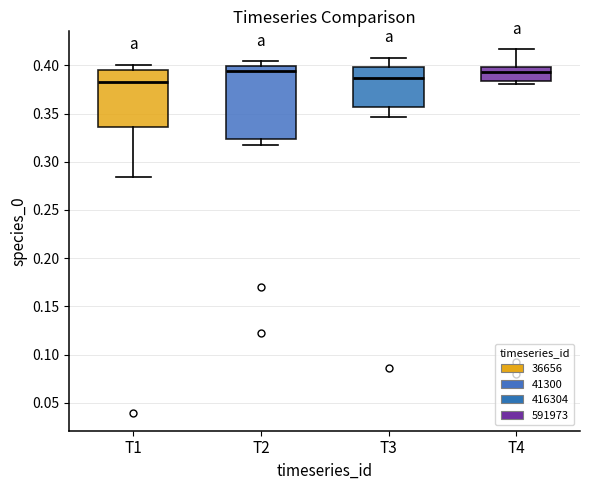

Reading left to right, read every box against the y-axis: the position of its median line, the range the box covers, and the ends of its whiskers. The values are not printed on the chart, so give them approximately, as read against the axis.

T1: median 0.385, box 0.335 to 0.395, whiskers 0.285 to 0.400
T2: median 0.395, box 0.325 to 0.400, whiskers 0.315 to 0.405
T3: median 0.385, box 0.355 to 0.400, whiskers 0.345 to 0.410
T4: median 0.395, box 0.385 to 0.400, whiskers 0.380 to 0.415